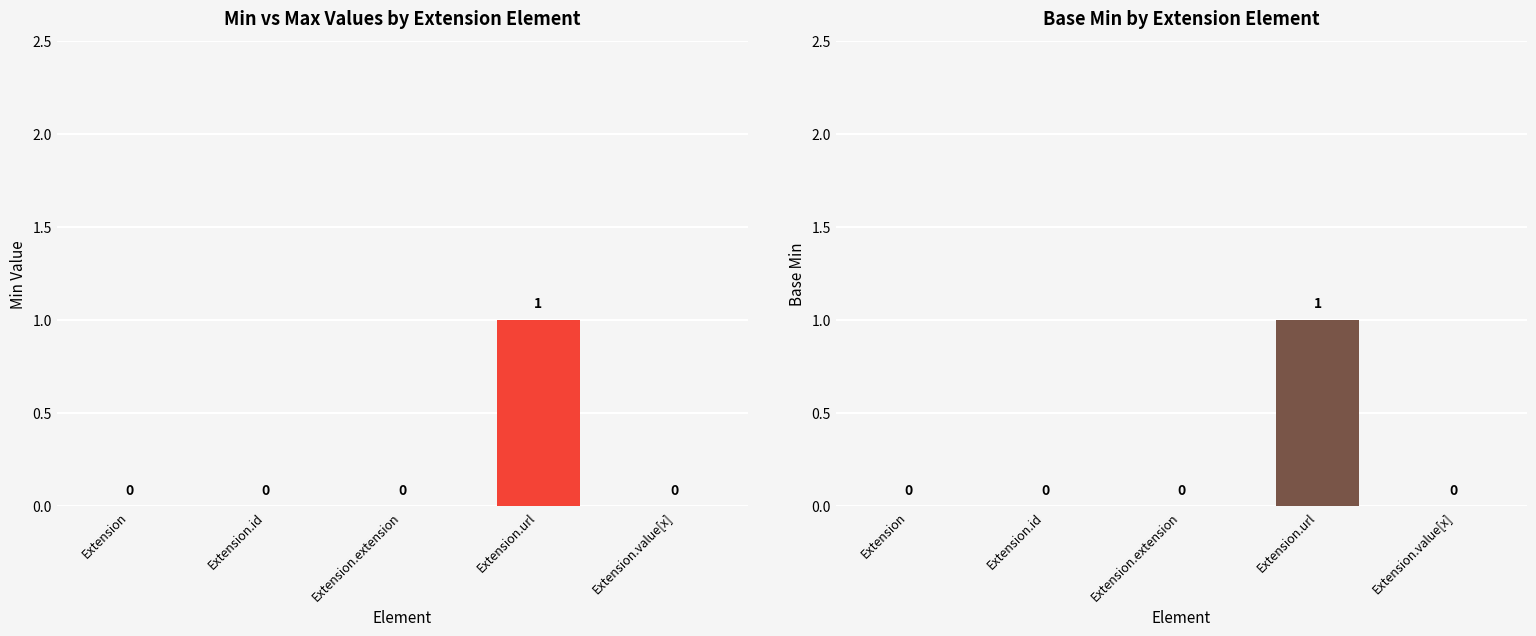

List the series in order of their peak value, highest first.

Min, Base Min